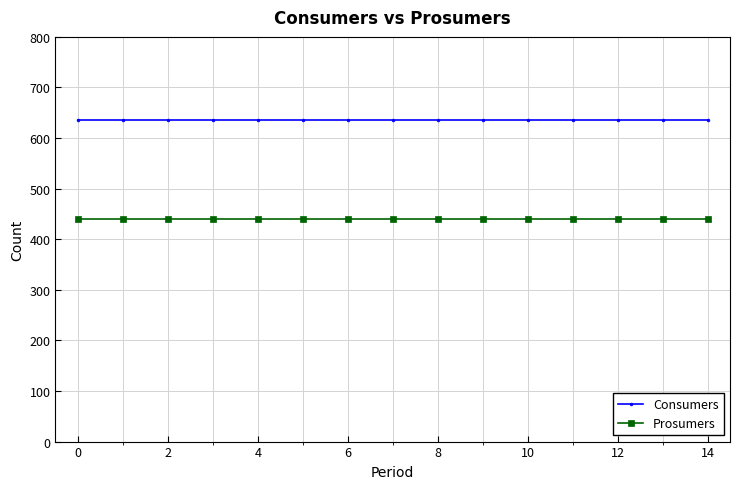

True or false: Prosumers and Consumers cross at least once.

False